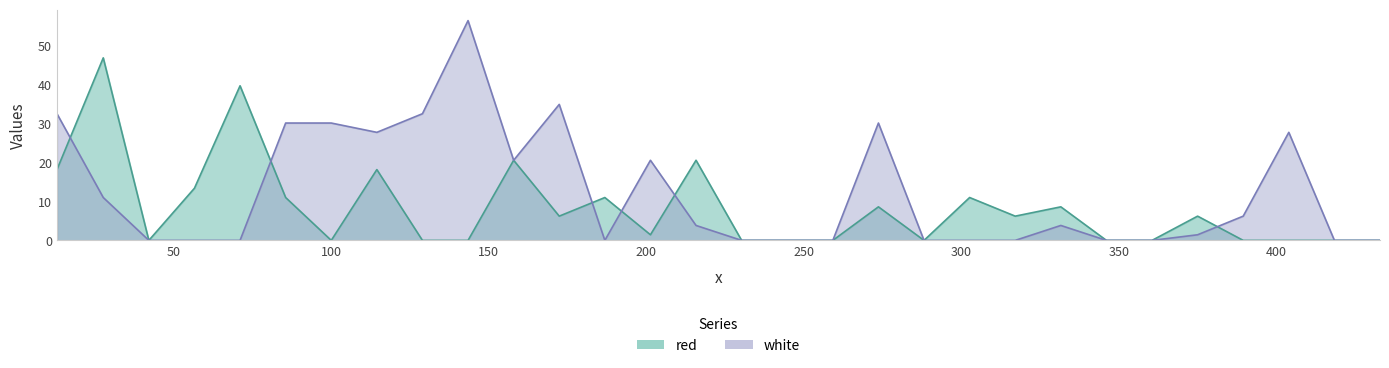

After their last crossing, which series has the higher values: white or red?

white